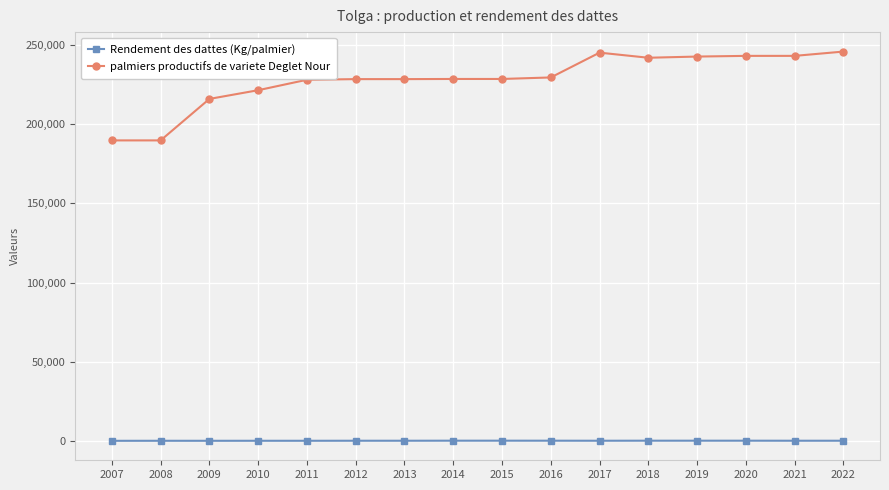

Rank the series by their average value, from lowest to highest.

Rendement des dattes (Kg/palmier), palmiers productifs de variete Deglet Nour